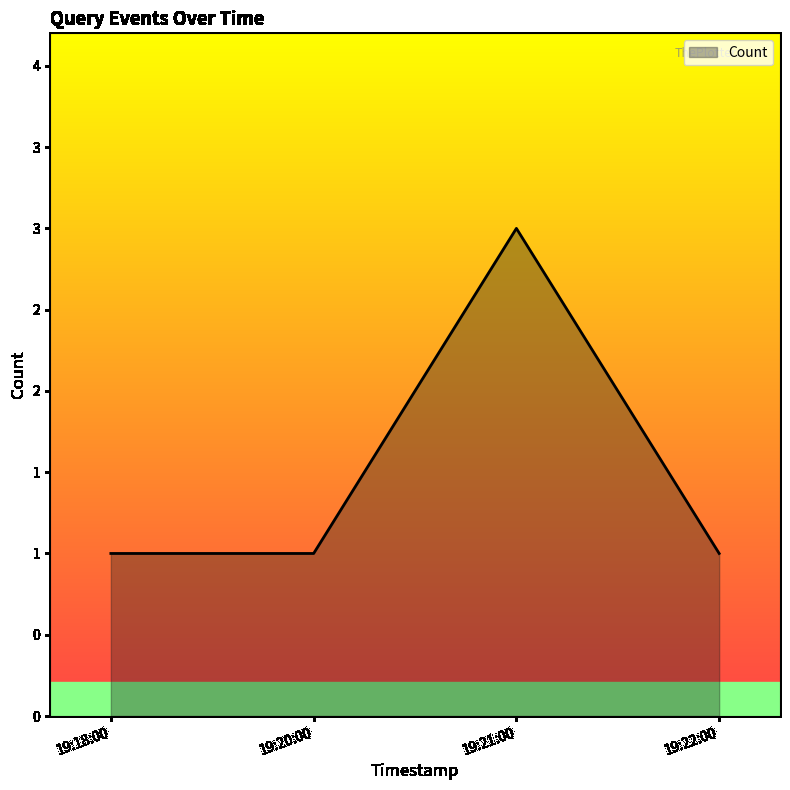

Where is the data nearest to the value 2?

19:18:00